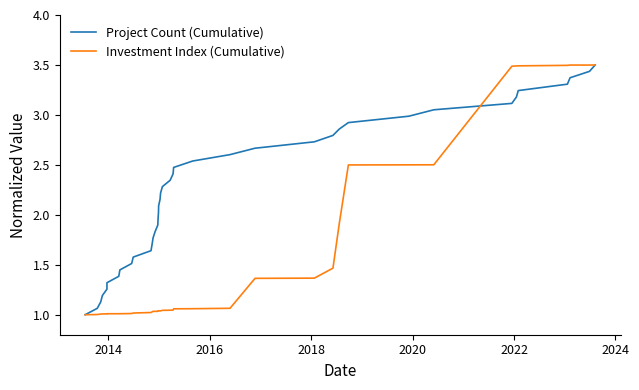

Reading right to left, list all the values displayed in this chart.

Project Count (Cumulative): 3.5	3.4	3.4	3.3	3.2	3.2	3.1	3.1	3.0	2.9	2.9	2.8	2.7	2.7	2.6	2.5	2.5	2.4	2.3	2.3	2.2	2.2	2.1	2.0	2.0	1.9	1.8	1.8	1.7	1.6	1.6	1.5	1.4	1.4	1.3	1.3	1.2	1.1	1.1	1.0
Investment Index (Cumulative): 3.5	3.5	3.5	3.5	3.5	3.5	3.5	2.5	2.5	2.5	1.9	1.5	1.4	1.4	1.1	1.1	1.1	1.0	1.0	1.0	1.0	1.0	1.0	1.0	1.0	1.0	1.0	1.0	1.0	1.0	1.0	1.0	1.0	1.0	1.0	1.0	1.0	1.0	1.0	1.0